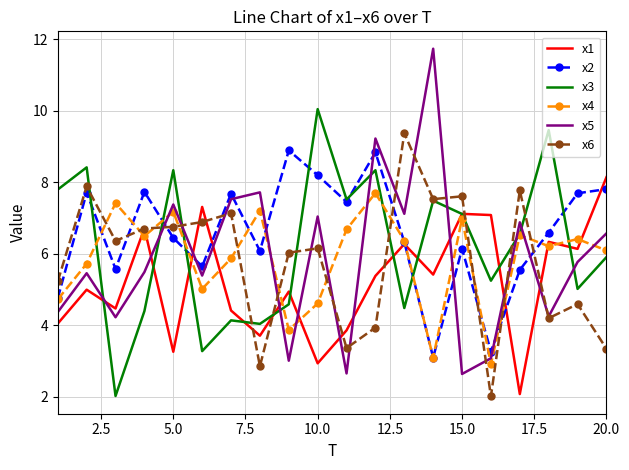

What is the lowest value of the x2 series?

3.1